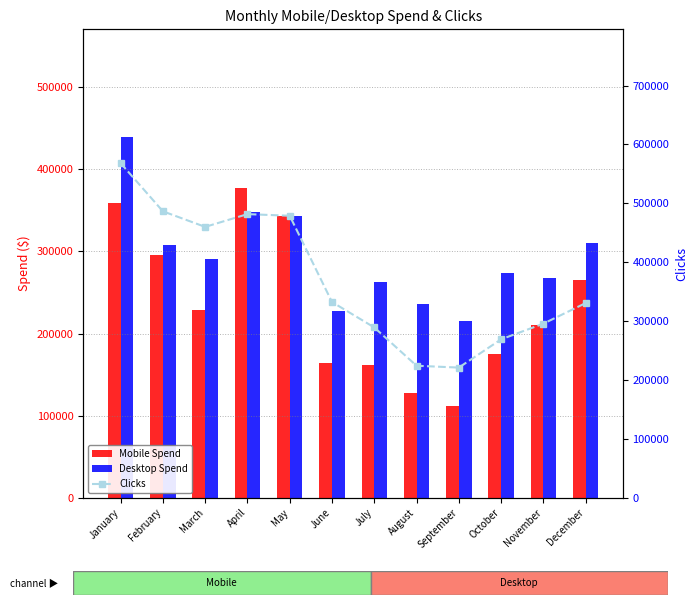

Reading left to right, what are all the values shown in this chart?

Mobile Spend: 359084.5	295945.2	228830.4	376750.7	343226.5	164481.3	161303.9	127172.6	111114.0	174805.4	210181.0	264672.3
Desktop Spend: 438881.1	308024.6	291238.7	347769.8	343226.5	227140.9	263180.0	236177.7	215691.8	273413.6	267503.1	310702.3
Clicks: 568213.0	486398.0	459937.0	481632.0	478822.0	332313.0	289154.0	224080.0	220951.0	268924.0	295562.0	330514.0